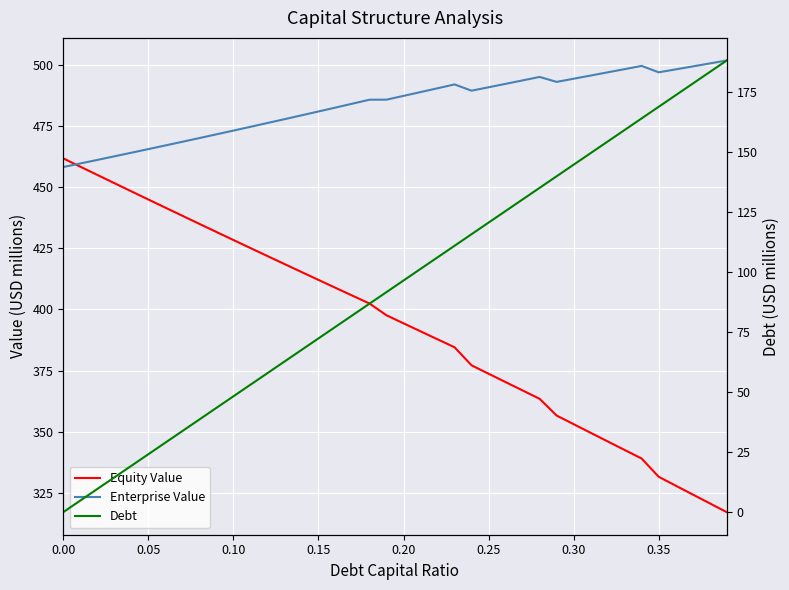

Rank the series by their maximum value, from highest to lowest.

Enterprise Value, Equity Value, Debt